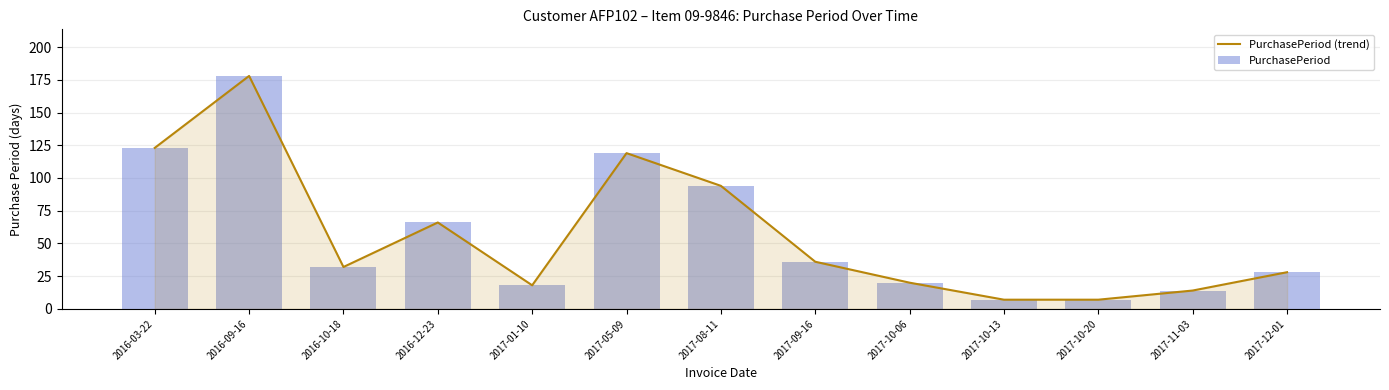

Between 2017-12-01 and 2017-10-06, which is larger?

2017-12-01